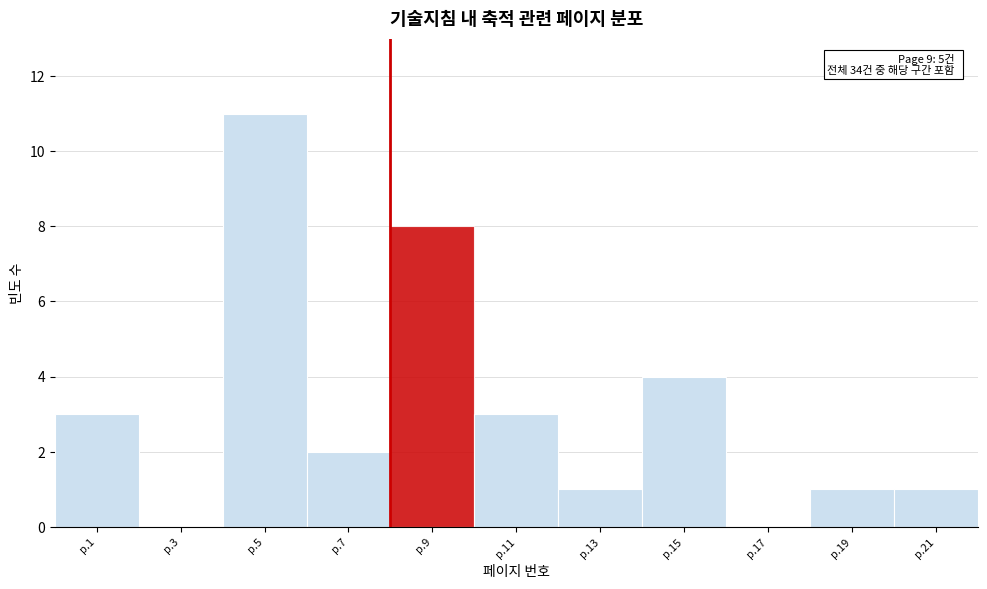

Reading left to right, what are all the values shown in this chart?

p.1=3	p.3=0	p.5=11	p.7=2	p.9=8	p.11=3	p.13=1	p.15=4	p.17=0	p.19=1	p.21=1